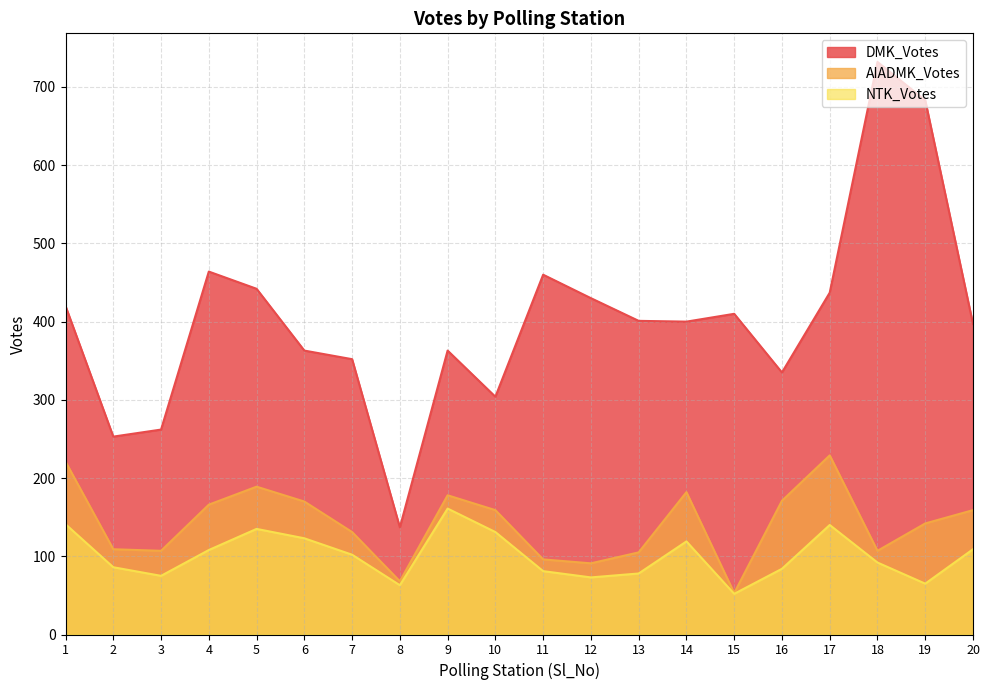

How many values in the NTK_Votes series are below 102?

10